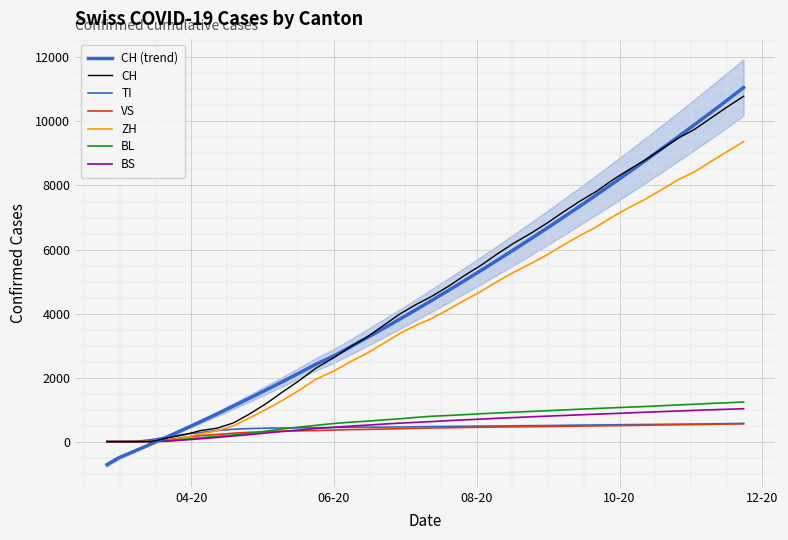

What is the label of the 17th point from the right?

2020-08-03